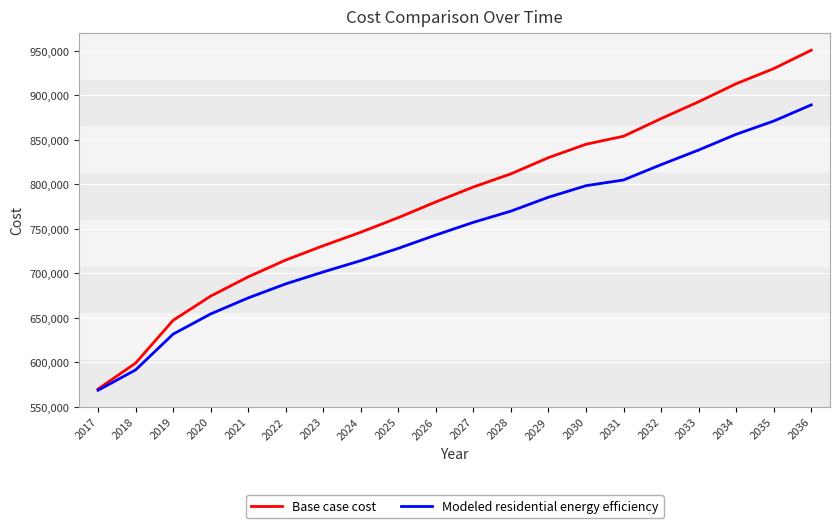

List the series in order of their peak value, lowest first.

Modeled residential energy efficiency, Base case cost